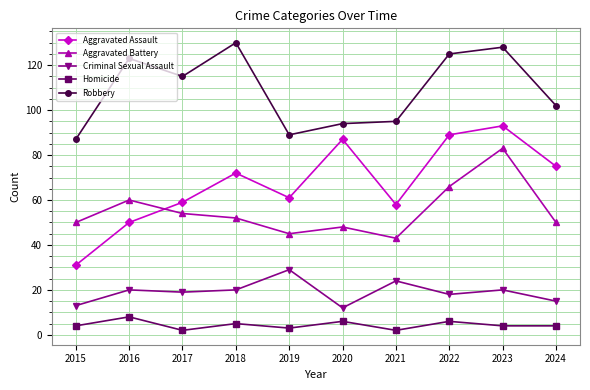

What is the value of the Aggravated Assault point at the 2nd from the left?

50